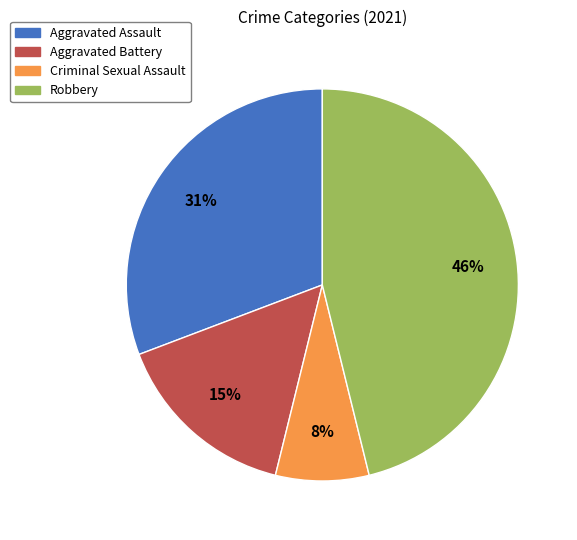

How many segments does this pie chart have?

4